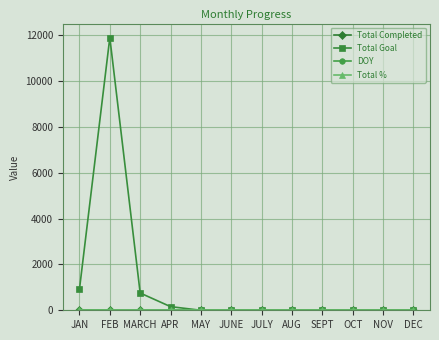

What is the label of the 12th point from the right?

JAN